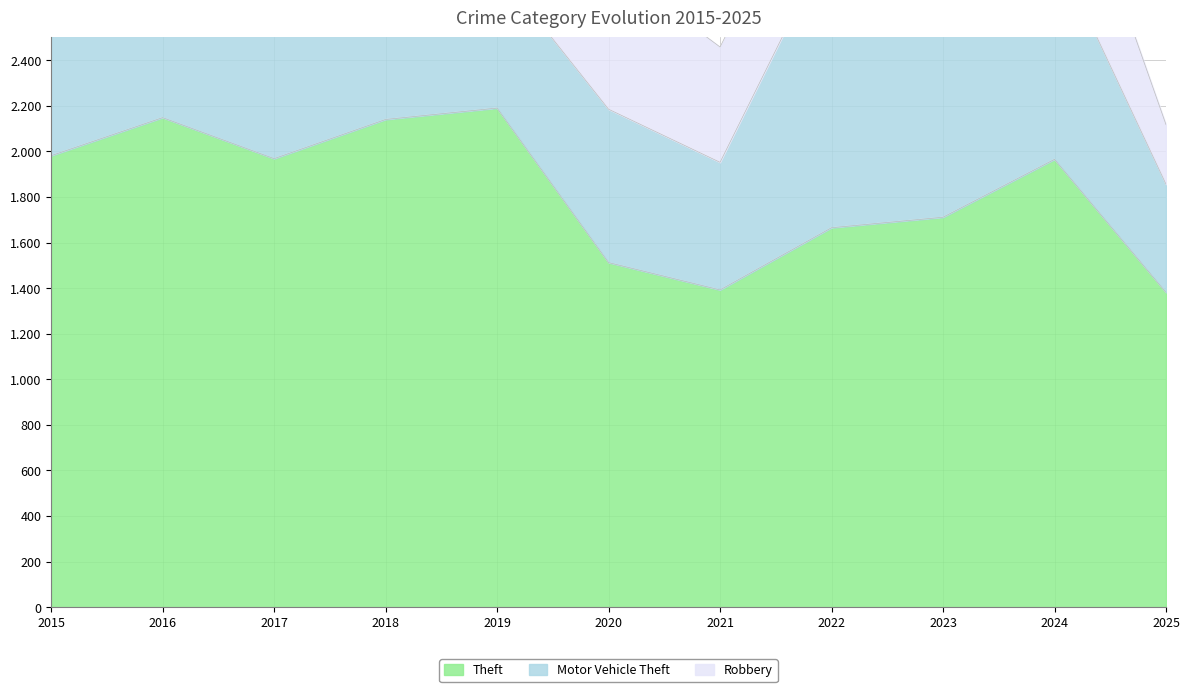

At which label does Theft reach its minimum?

2025